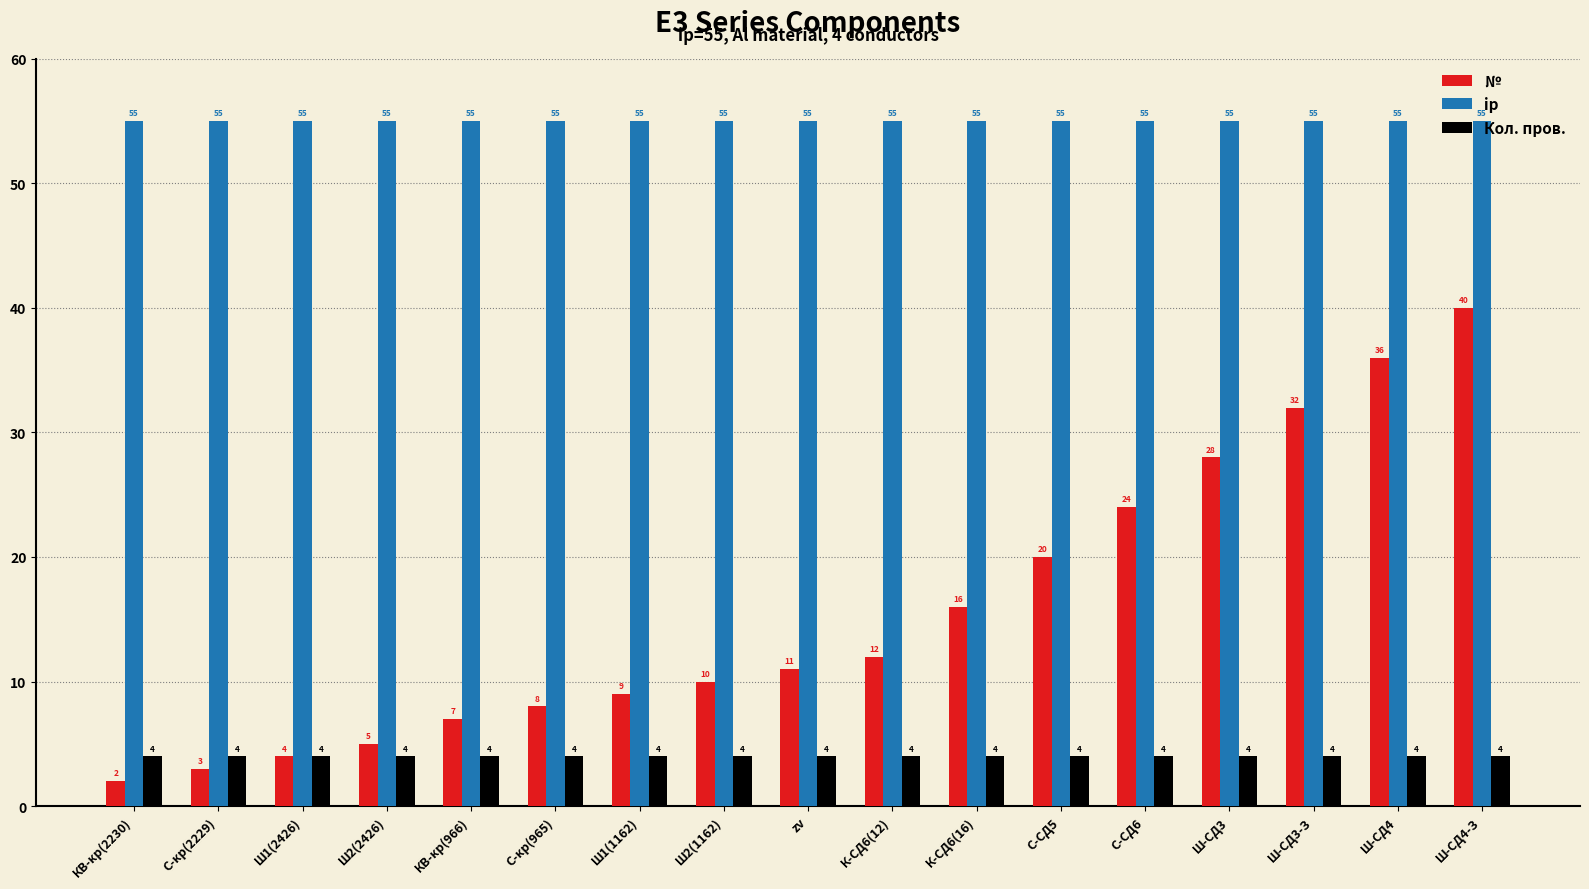

What is the spread (max minus min) of values at Ш-СД4-З?

51